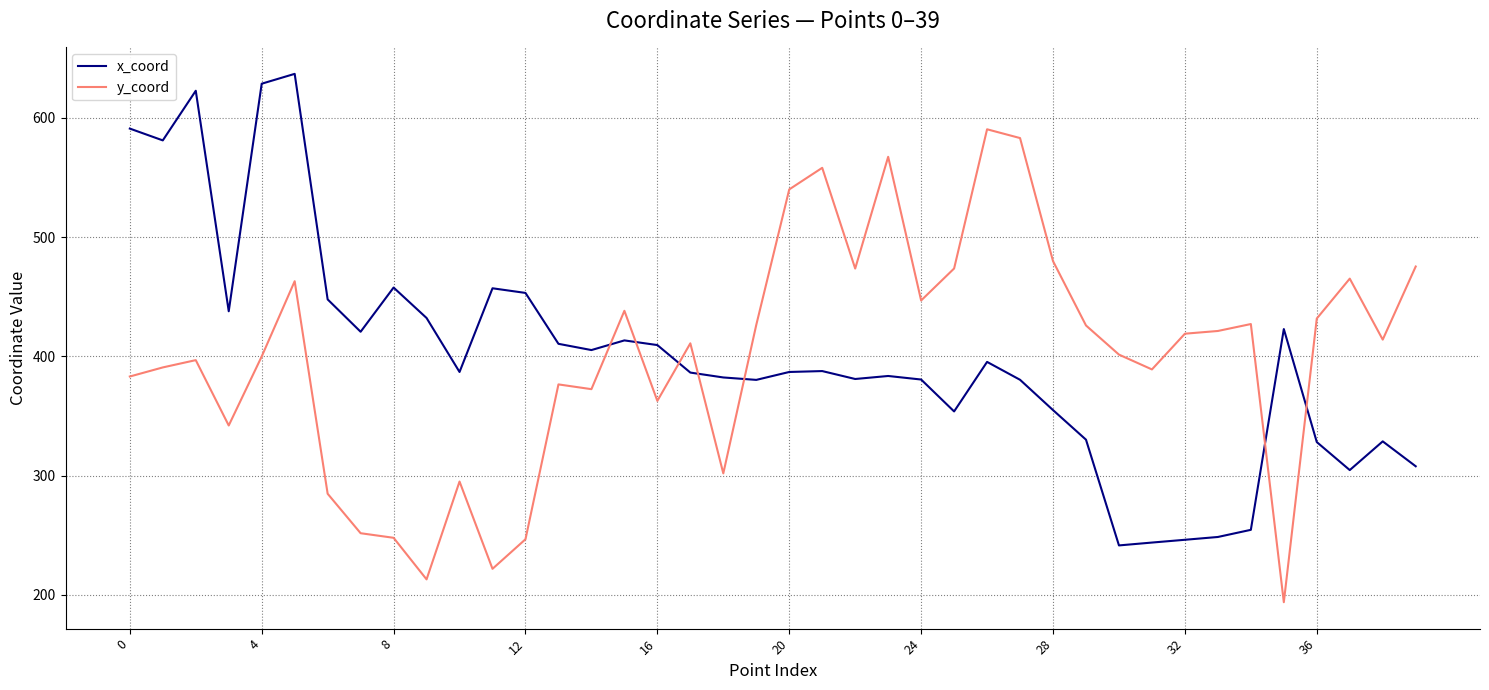

What are all the series names shown in the legend?

x_coord, y_coord